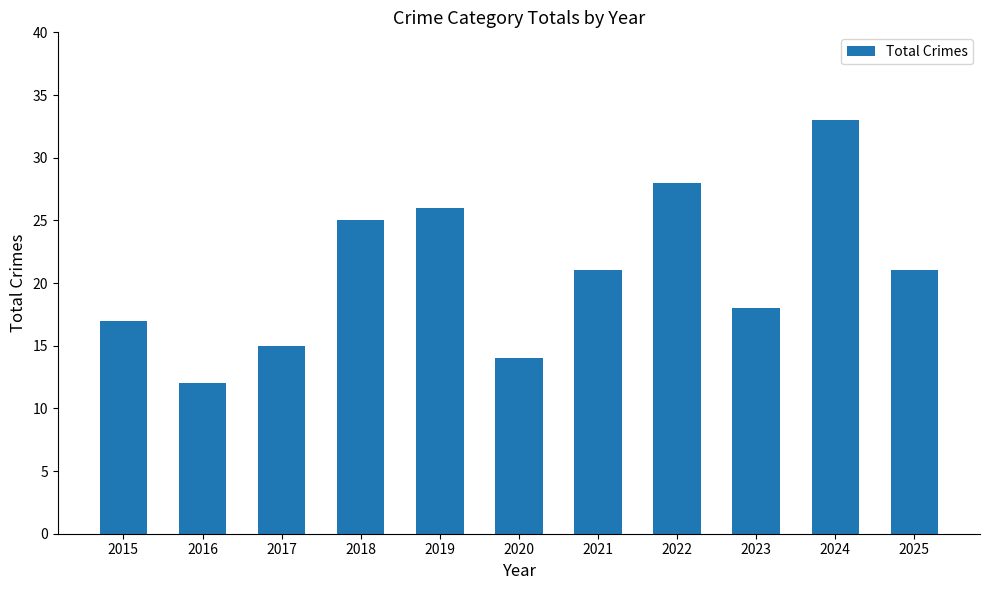

Between 2020 and 2022, which is larger?

2022